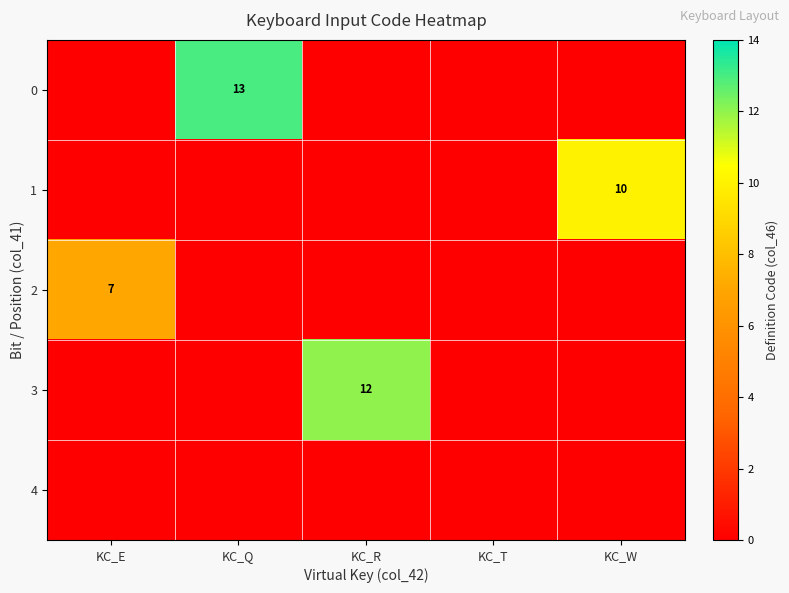

Which category has the highest value across all series?

KC_Q